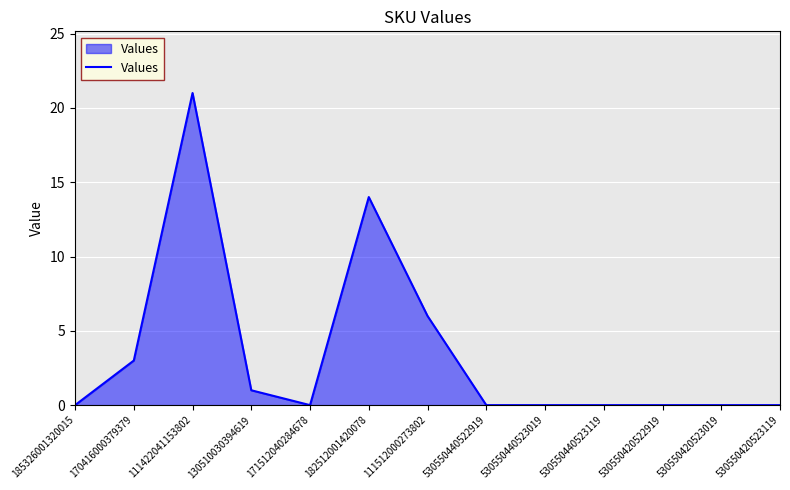

The value at 530550420522919 is 0. True or false?

True